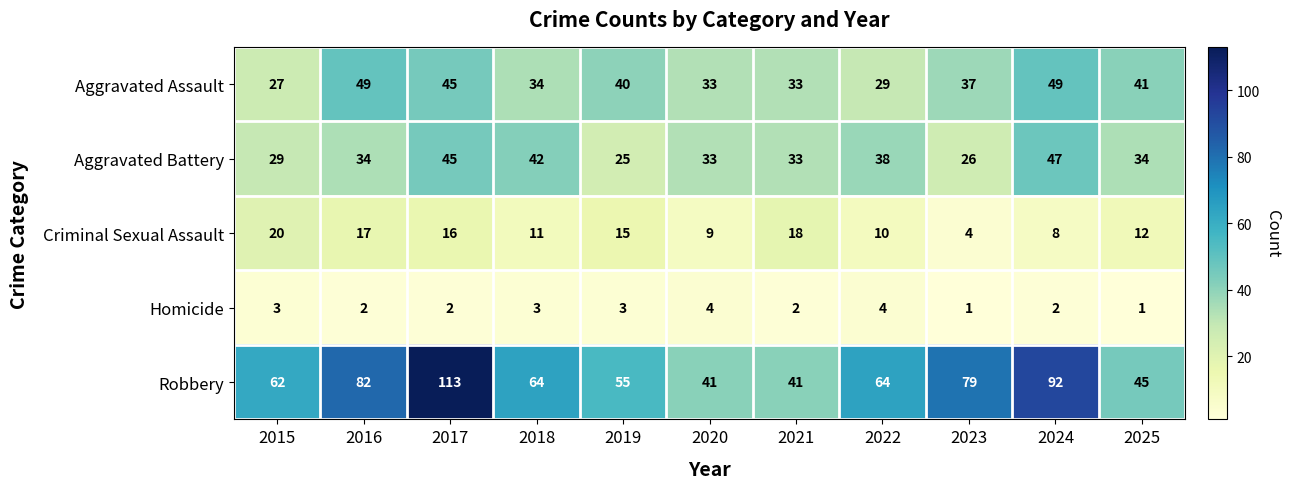

The value of Aggravated Assault at 2016 is 49. True or false?

True